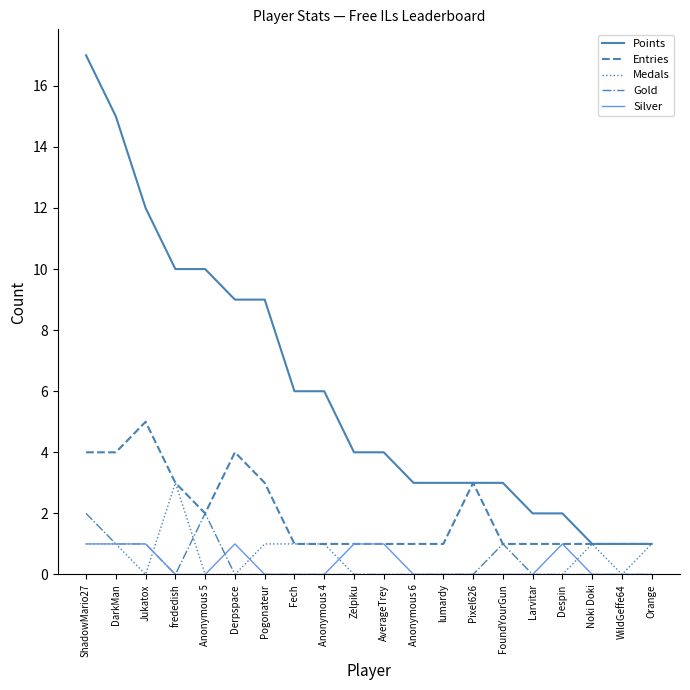

Which series has the largest range (max minus min)?

Points